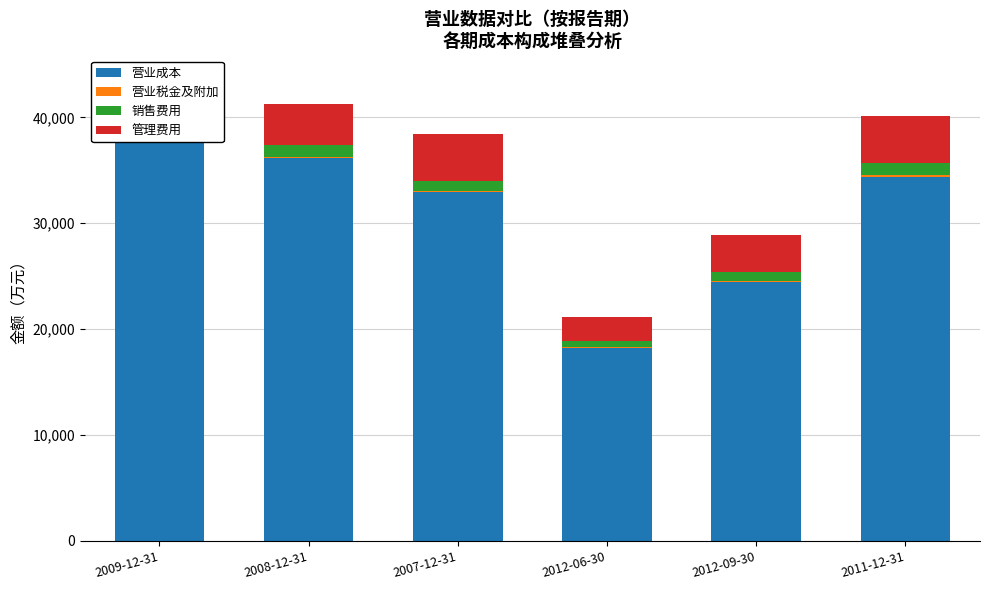

Reading right to left, what are all the values shown in this chart?

营业成本: 34369	24449	18229	32952	36135	38509
营业税金及附加: 146	99	67	125	121	100
销售费用: 1181	896	603	938	1161	1012
管理费用: 4419	3476	2263	4374	3814	4052